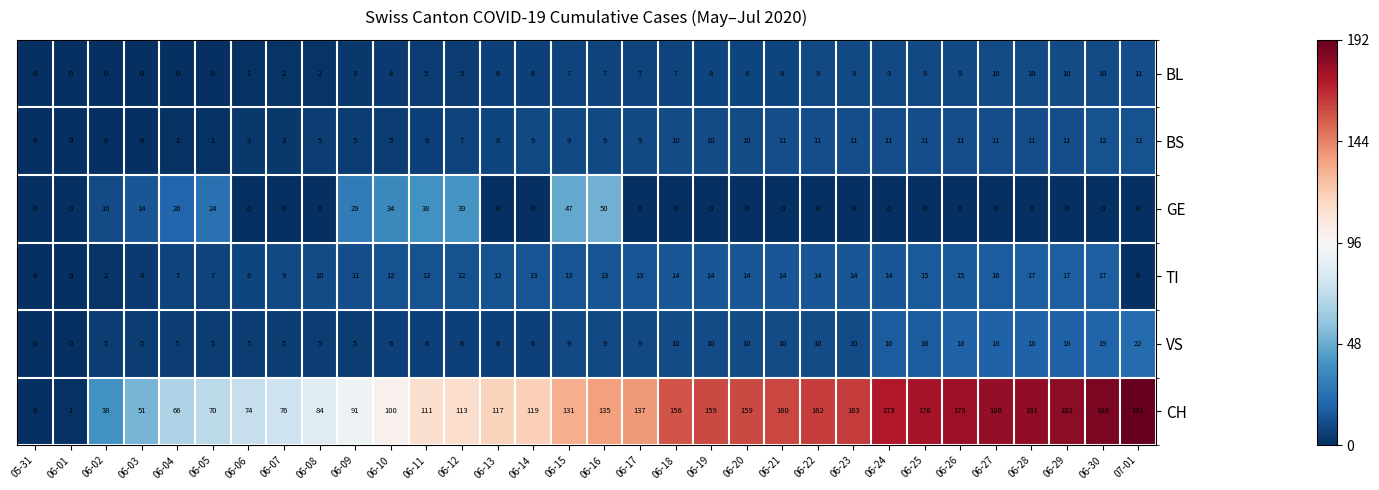

The VS series shows 7 at 06-05. True or false?

False